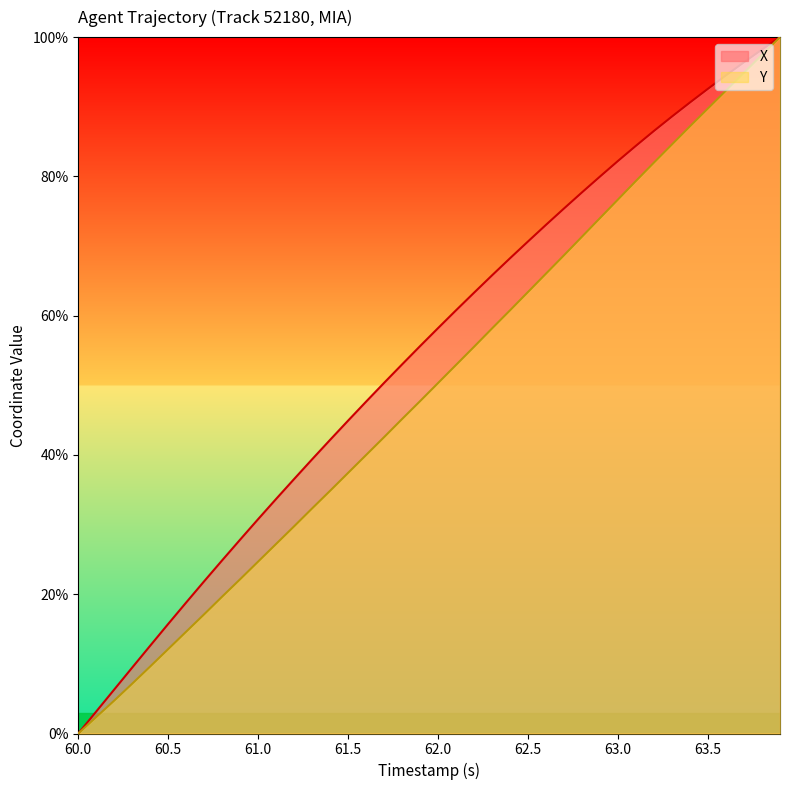

Which series has the largest total across all categories?

X